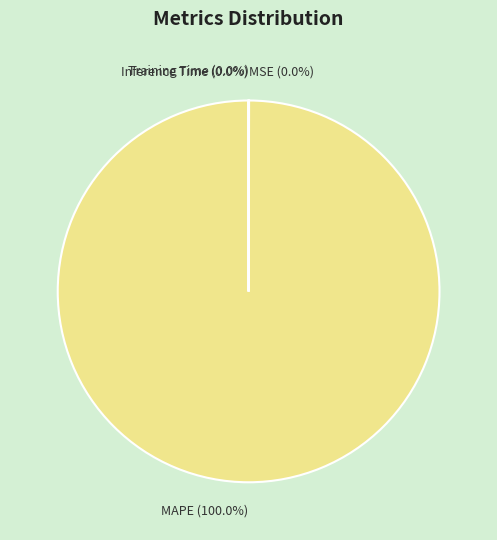

Does MAPE account for over 50% of the chart?

Yes